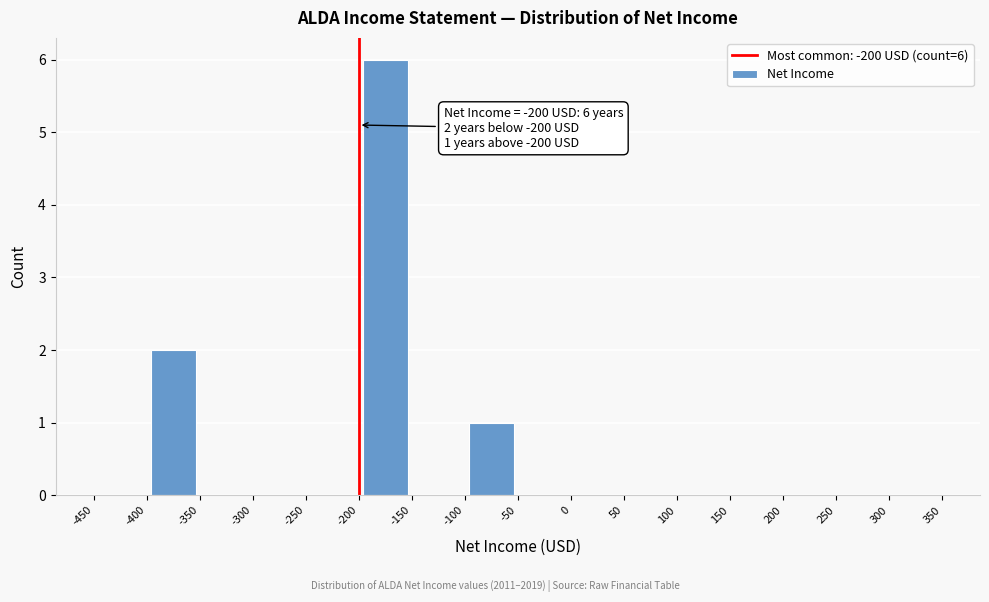

Which range on the x-axis has the tallest bar?

-200 to -150